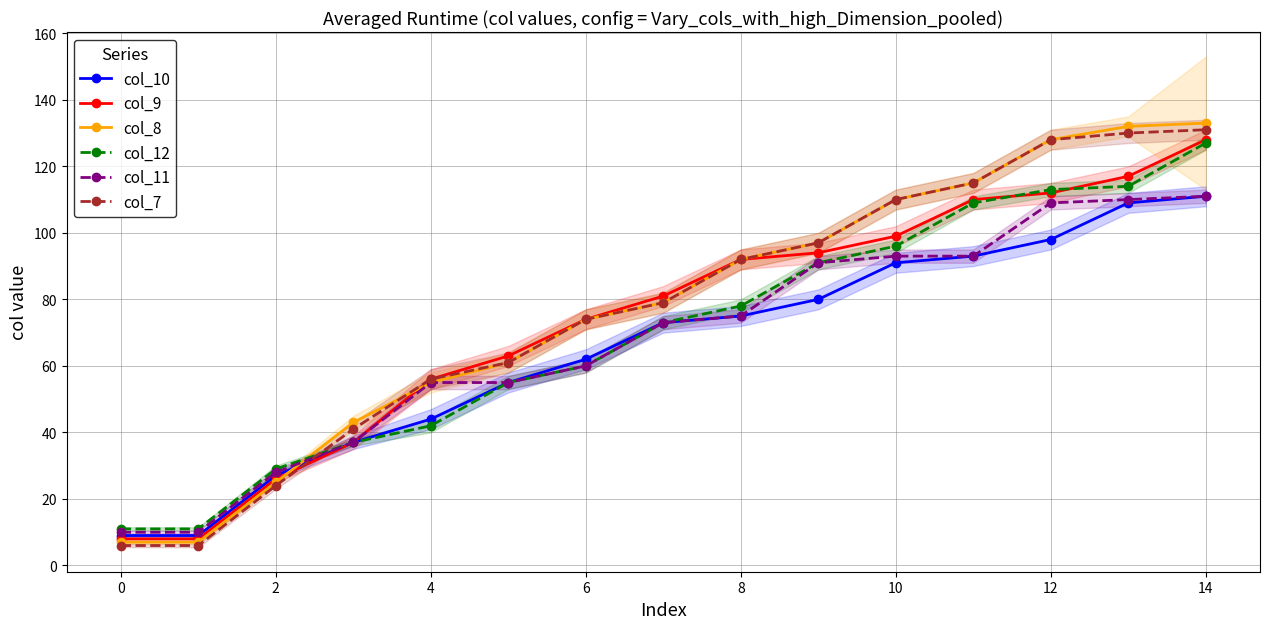

List the series in order of their peak value, highest first.

col_8, col_7, col_9, col_12, col_10, col_11